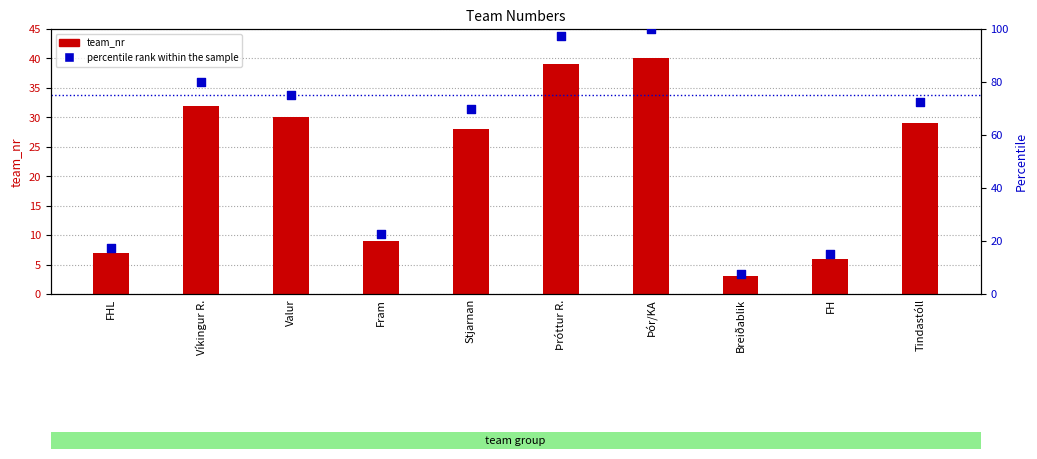

Which series reaches the maximum Y coordinate?

percentile rank within the sample